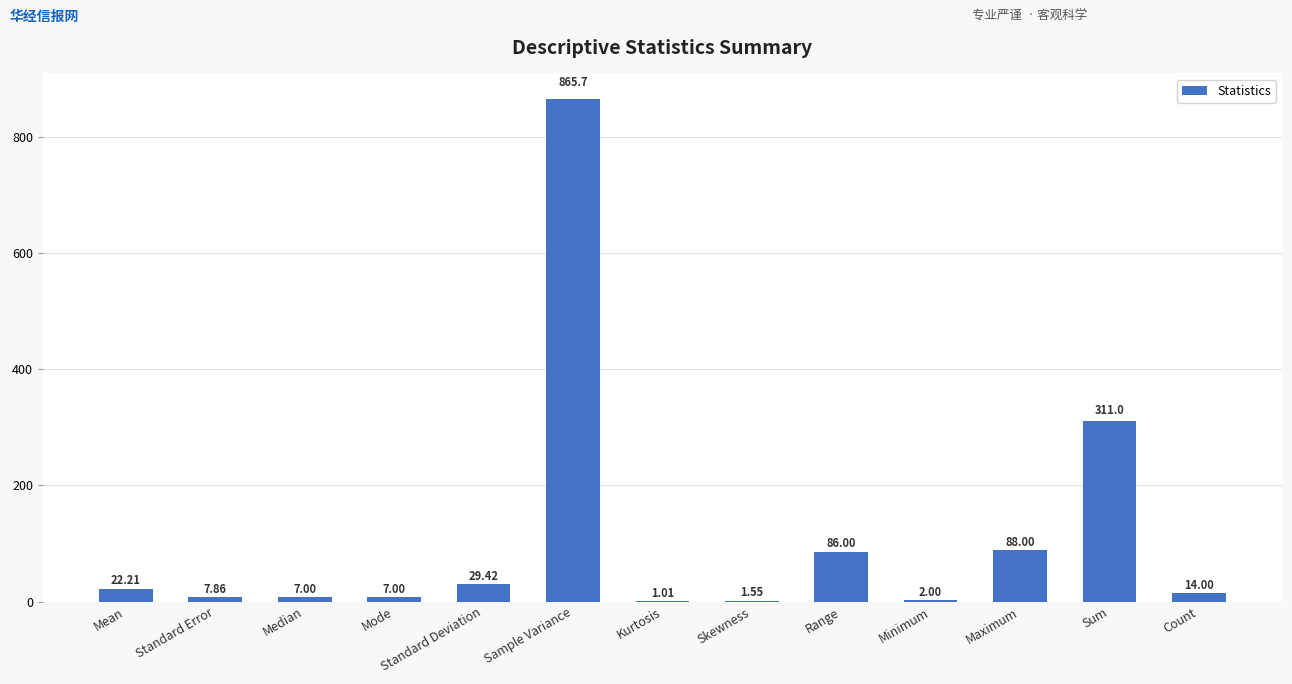

What is the ratio of the value at Maximum to the value at Count?

6.3